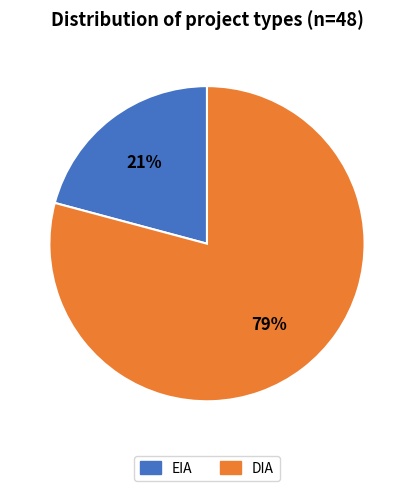

Combined, do DIA and EIA account for over 50%?

Yes